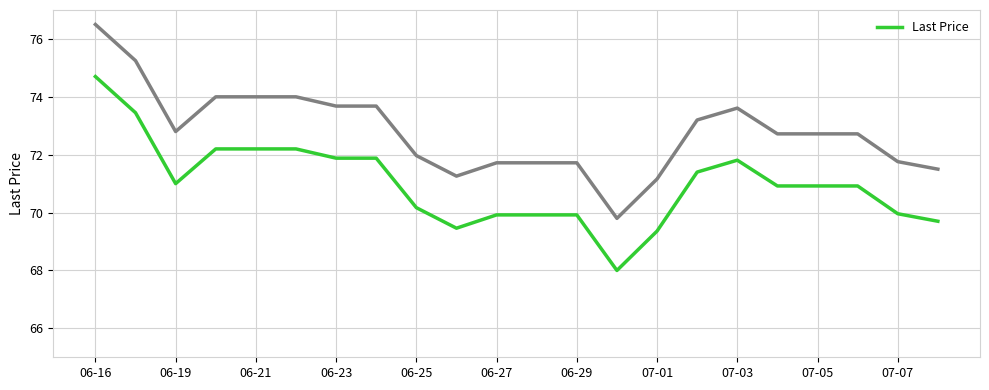

What is the sum of all values?

1561.9